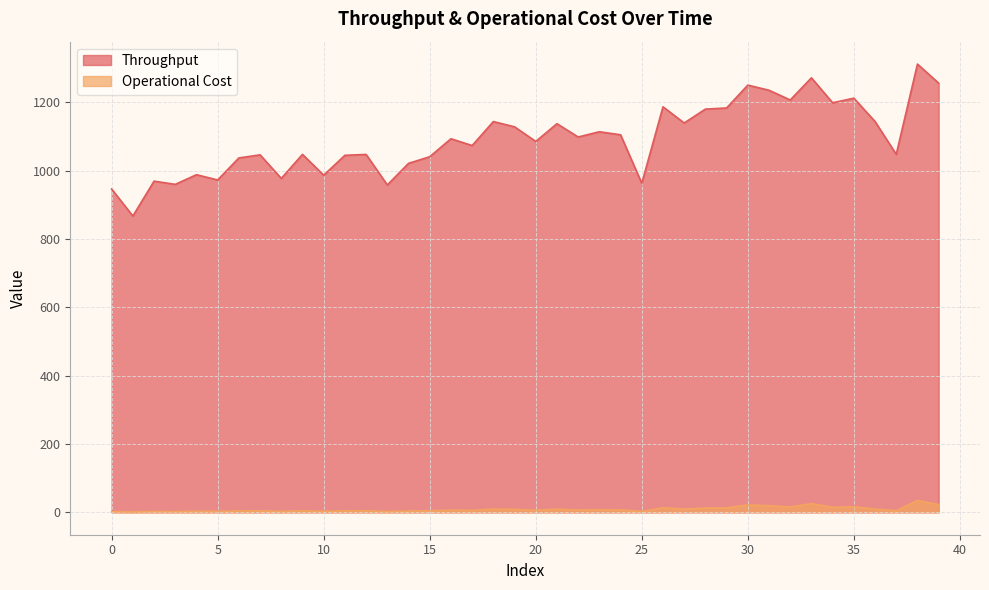

List the series in order of their overall mean, highest first.

Throughput, Operational Cost